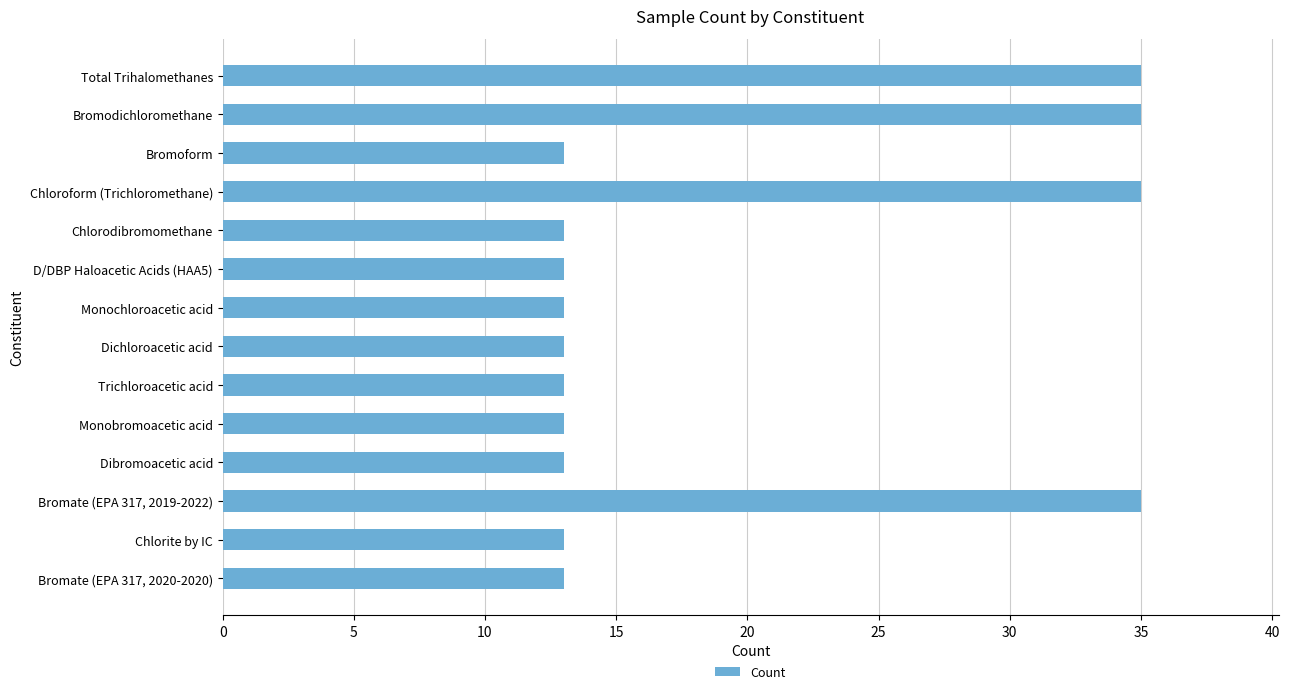

How many bars are there in total?

14